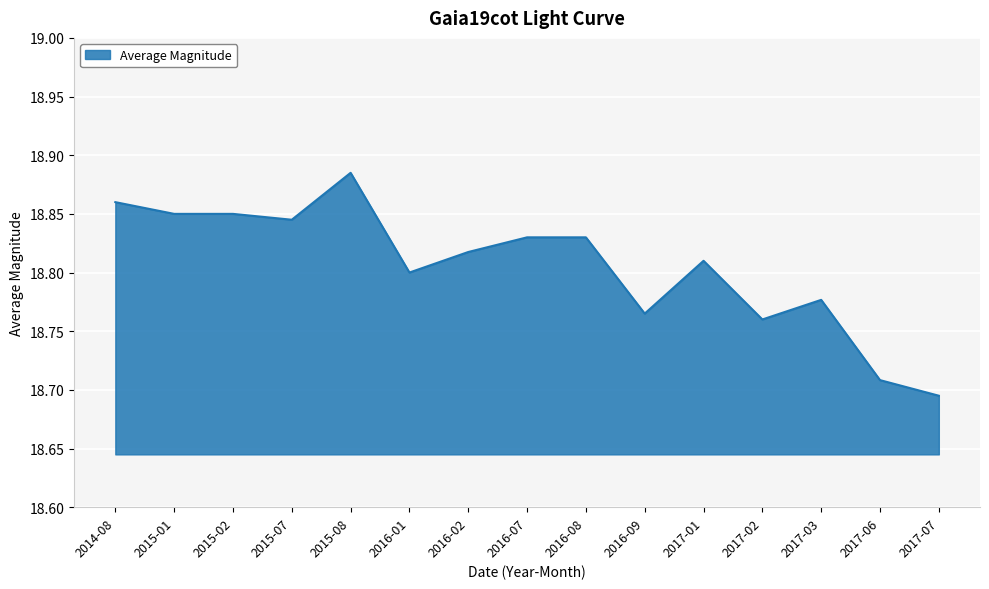

Between 2017-03 and 2016-07, which is larger?

2016-07